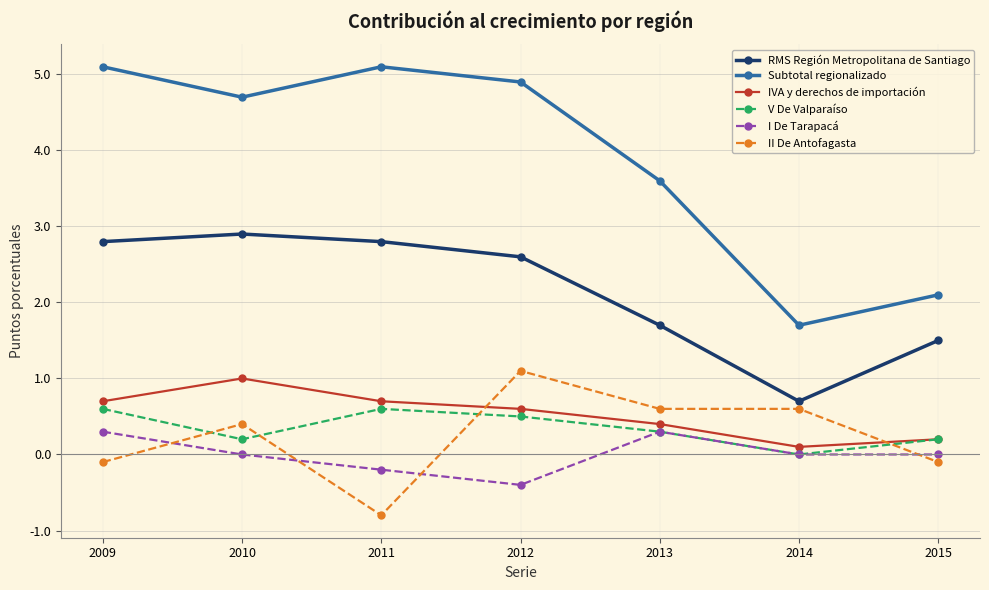

True or false: I De Tarapacá and Subtotal regionalizado cross at least once.

False